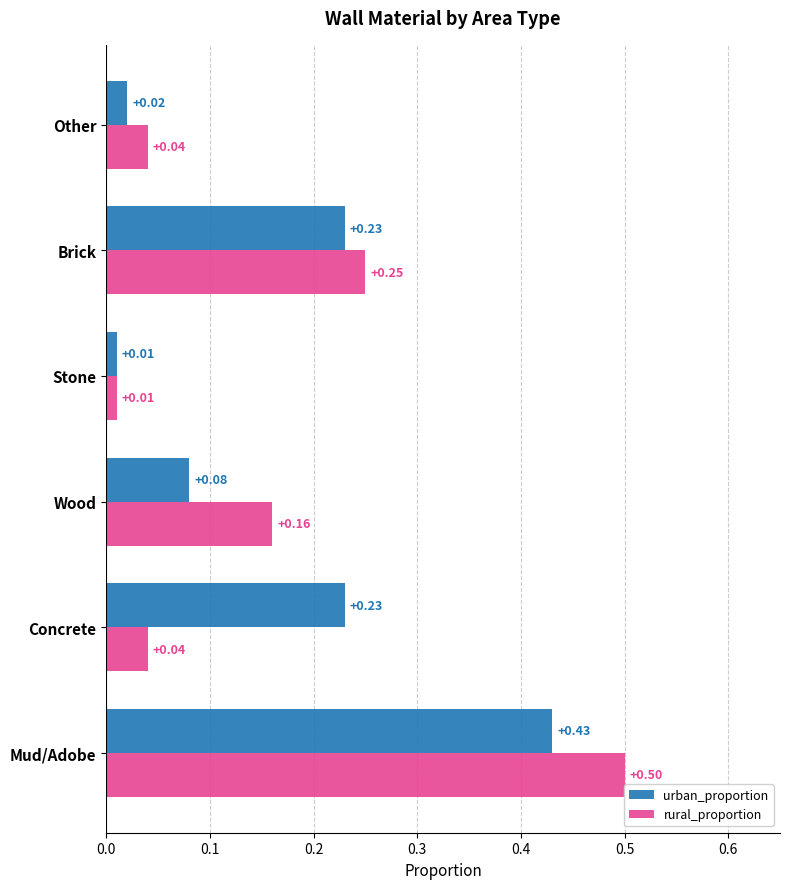

What is the difference between the rural_proportion values at Mud/Adobe and Wood?

0.3